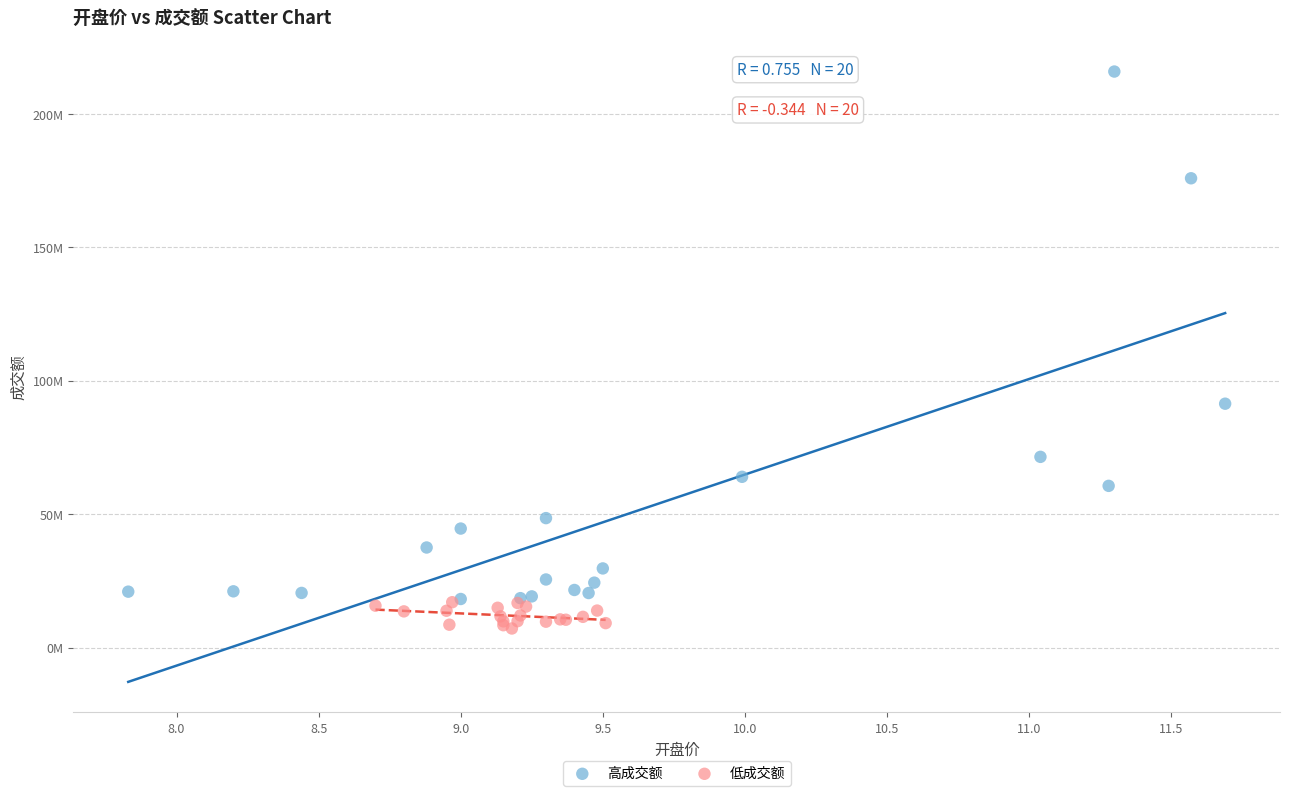

What are all the series names shown in the legend?

高成交额, 低成交额